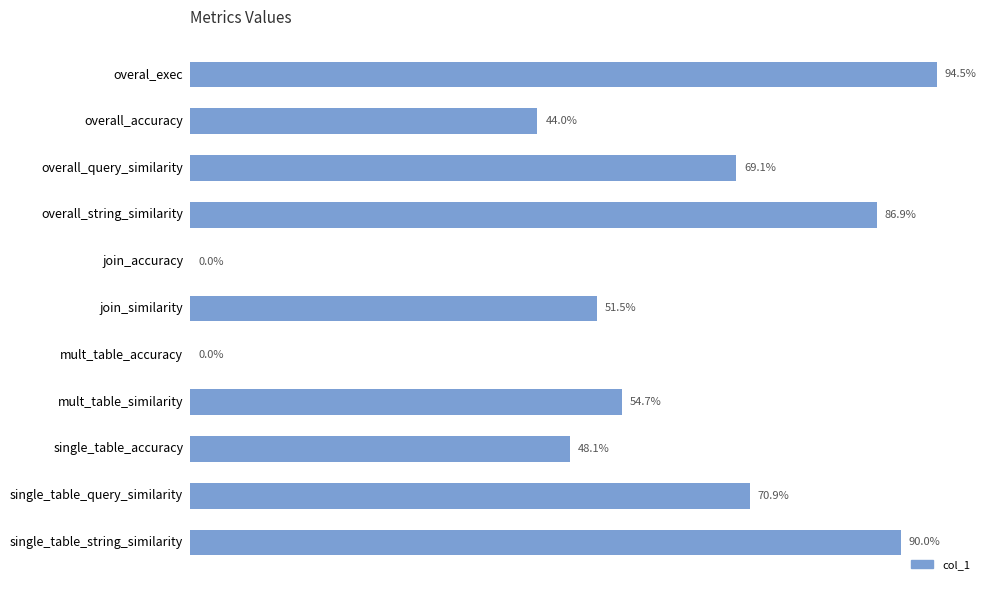

Are the bars grouped side by side (vs. stacked)?

No